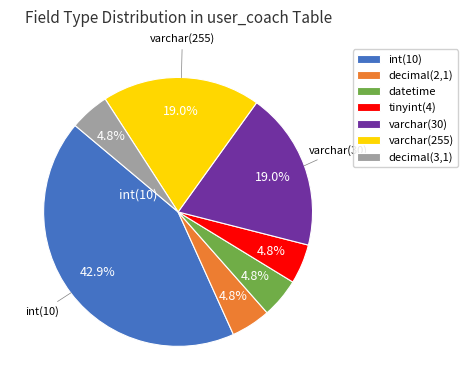

What is the ratio of the value at varchar(30) to the value at tinyint(4)?

4.0